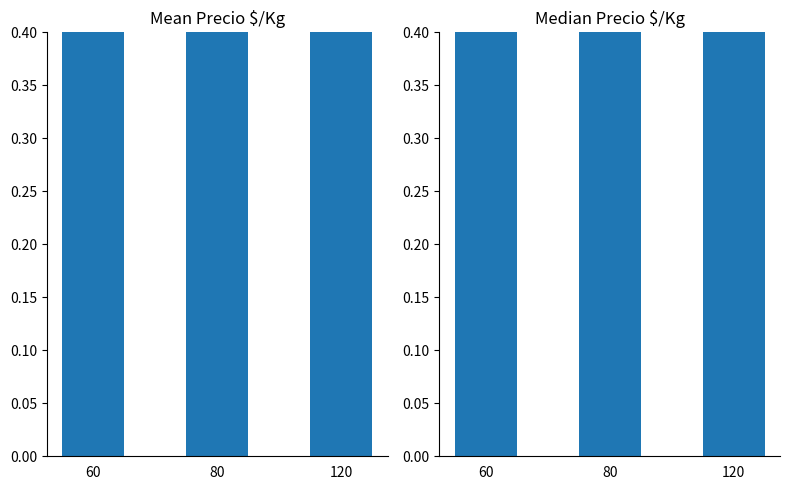

True or false: Mean Precio $/Kg has a value of 1.0 at 120.

True